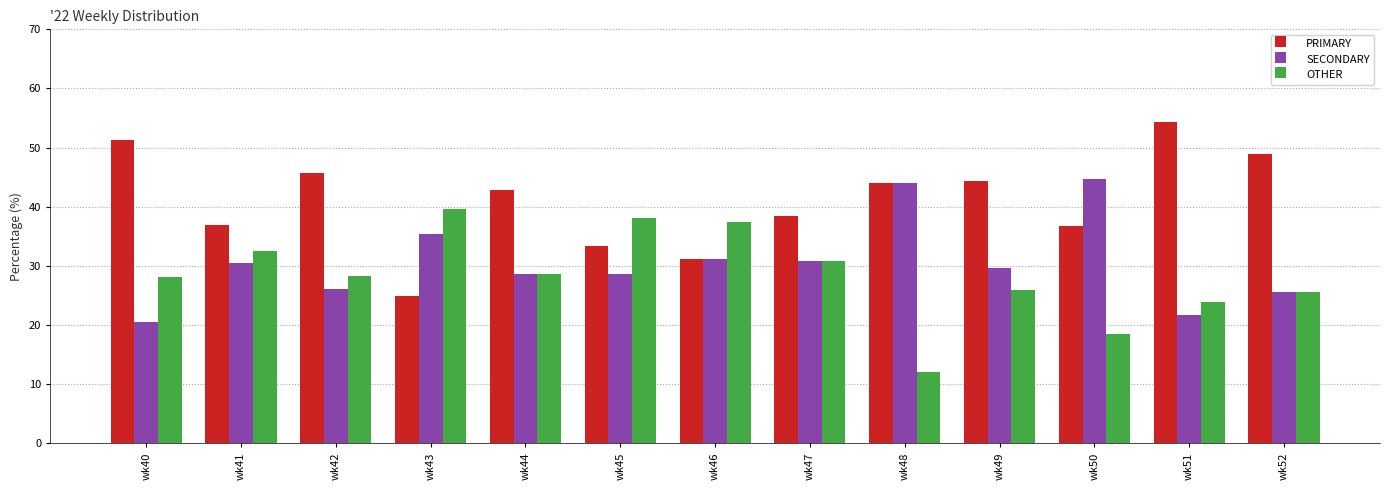

How many bars are there in total?

39